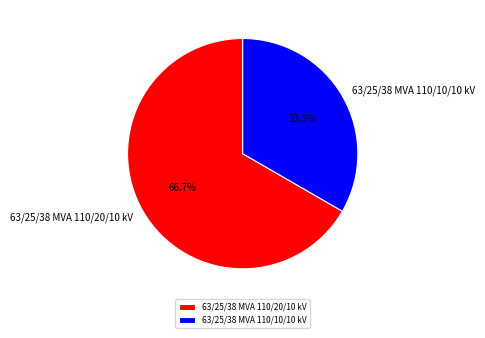

To the nearest percent, what portion does 63/25/38 MVA 110/10/10 kV represent?

33%